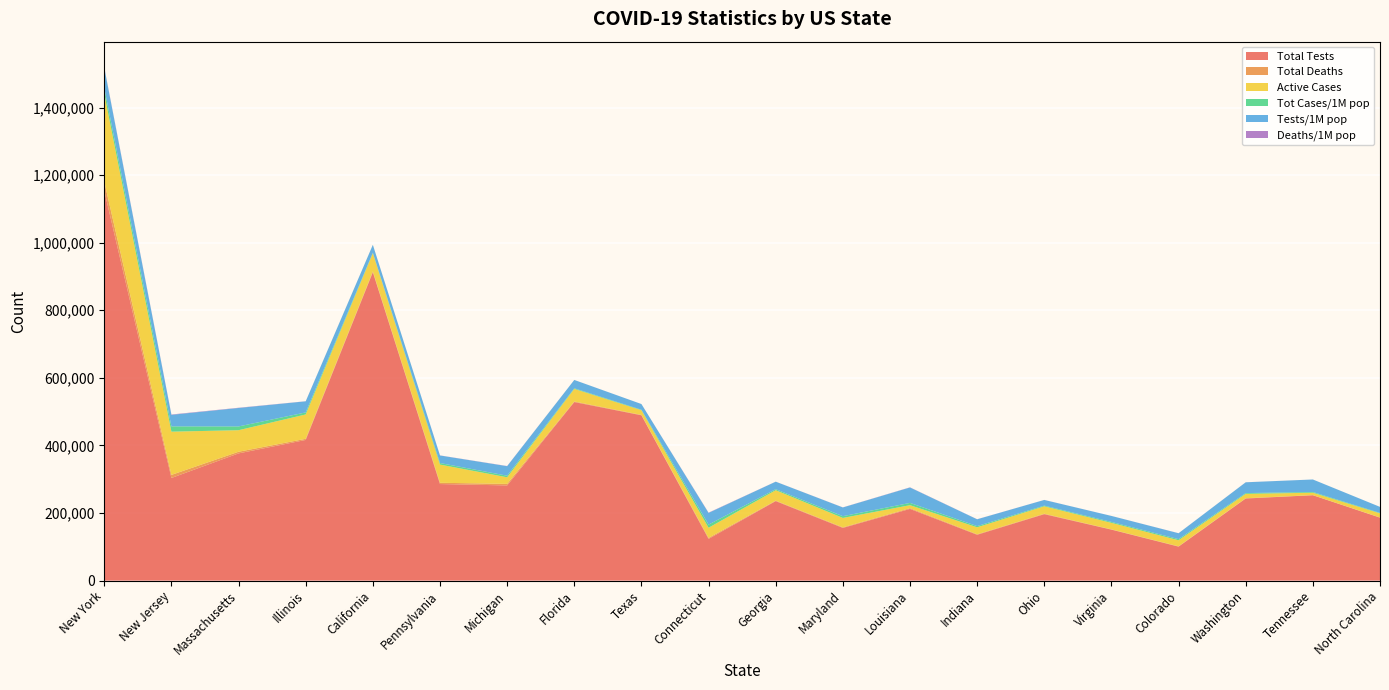

Reading right to left, transcribe all the data shown in this chart.

Total Tests: 186362	252748	242989	100610	150952	196670	135686	212157	156028	235324	123569	489294	528413	281747	285821	912570	416331	376537	303750	1153768
Total Deaths: 551	242	922	967	827	1331	1490	2267	1614	1404	2932	1111	1716	4526	3798	2691	3349	4840	9118	26771
Active Cases: 12120	7157	12878	17849	19245	21918	20683	8834	27879	30846	29987	13942	37239	19544	53808	53644	72091	63785	127960	260072
Tot Cases/1M pop: 1381	2162	2288	3364	2718	2027	3525	6758	5216	3069	9251	1333	1862	4682	4584	1688	6004	11134	15602	17653
Tests/1M pop: 17769	37010	31910	17471	17685	16825	20155	45637	25808	22164	34659	16875	24603	28212	22326	23096	32855	54630	34198	59309
Deaths/1M pop: 53	35	121	168	97	114	221	488	267	132	822	38	80	453	297	68	264	702	1027	1376